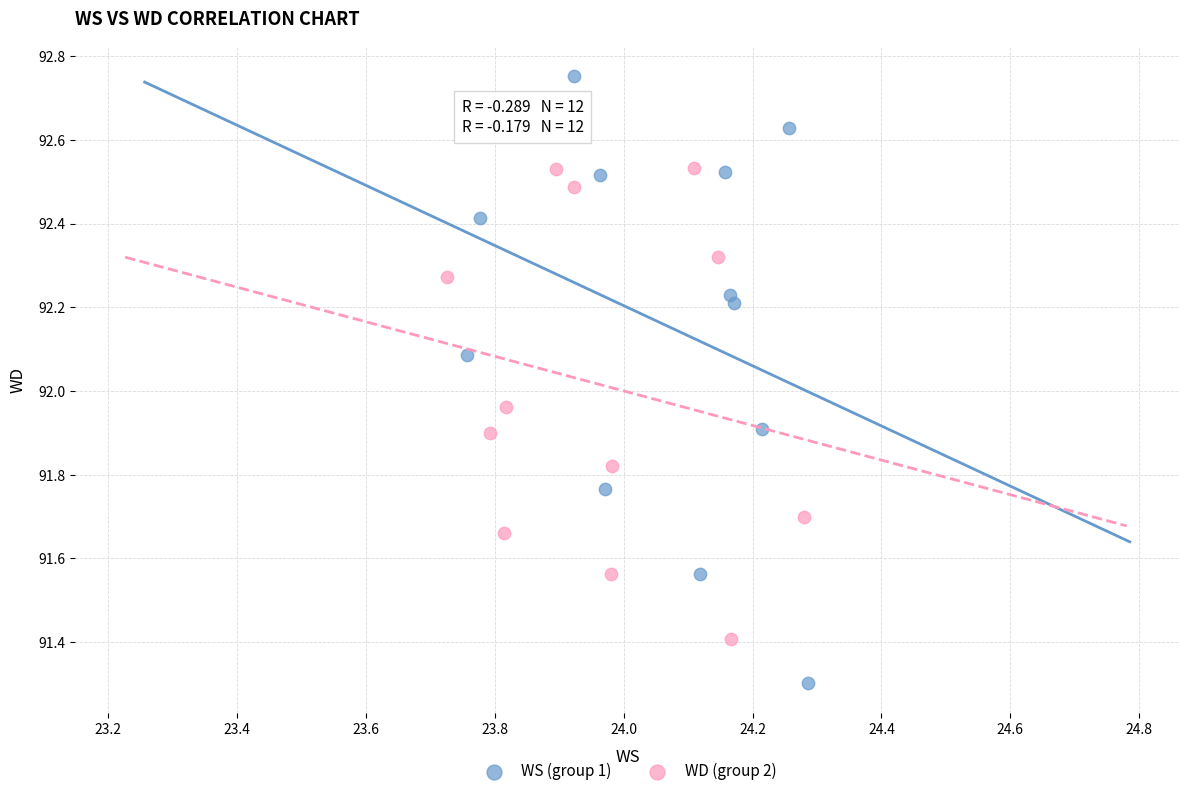

Which series has the widest spread of Y values?

WS (group 1)